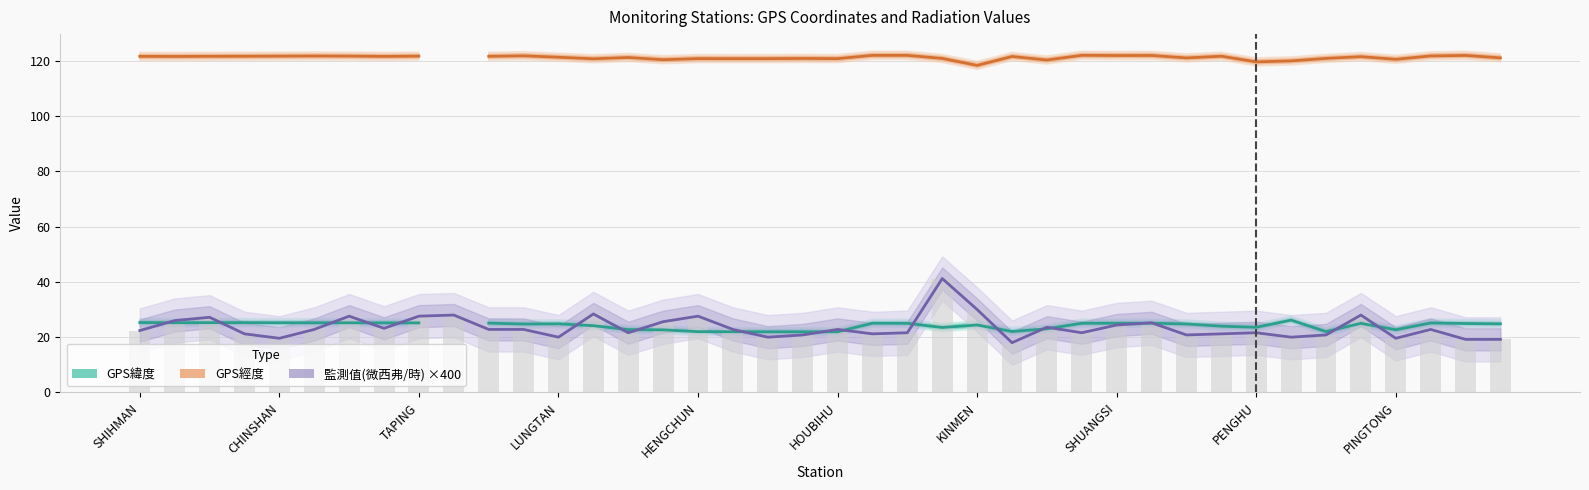

What is the difference between the highest and lowest values at 34?

100.0